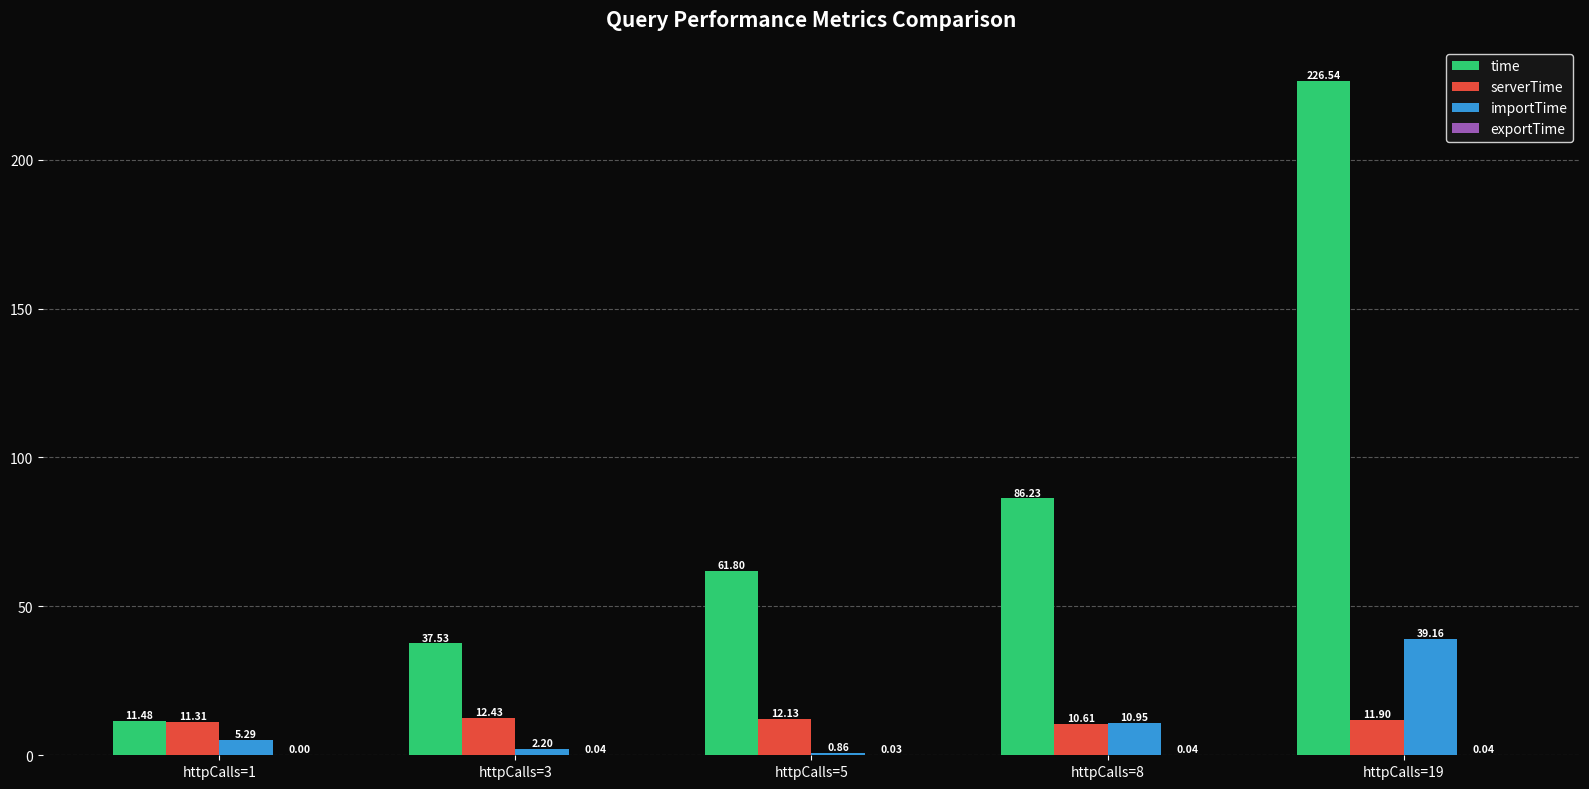

Between httpCalls=1 and httpCalls=5, which series saw the biggest shift?

time